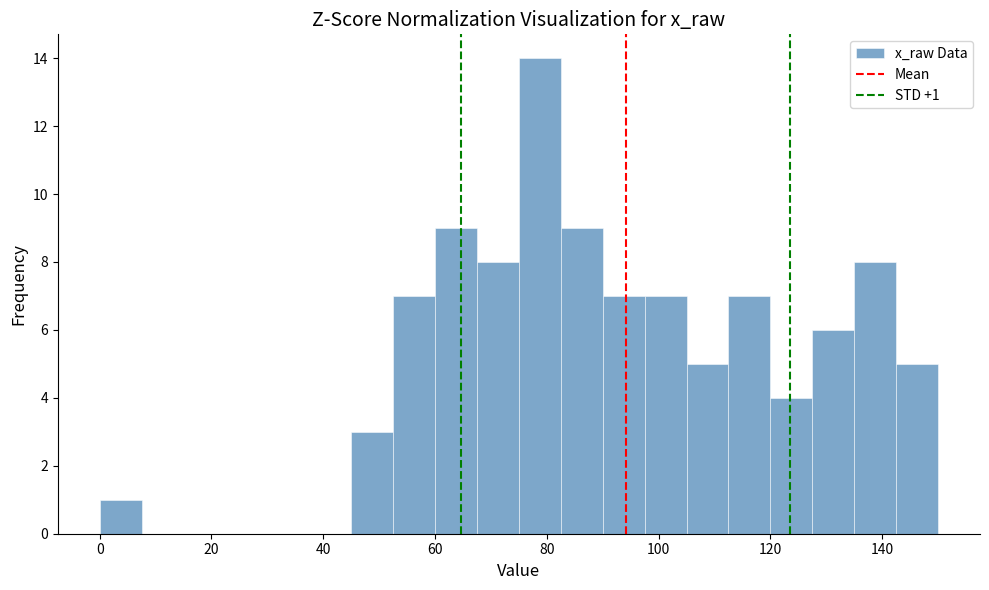

Around what value on the x-axis is the tallest bar? Give the approximate position of its centre, as read against the axis.

78